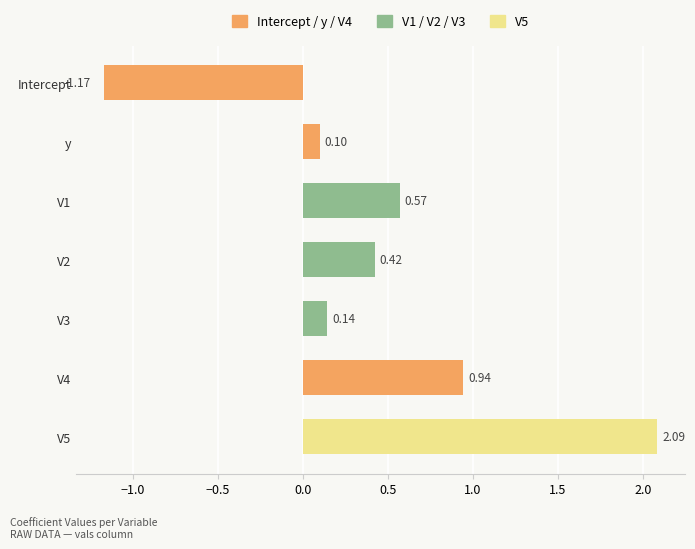

At which label is the value closest to 0?

y